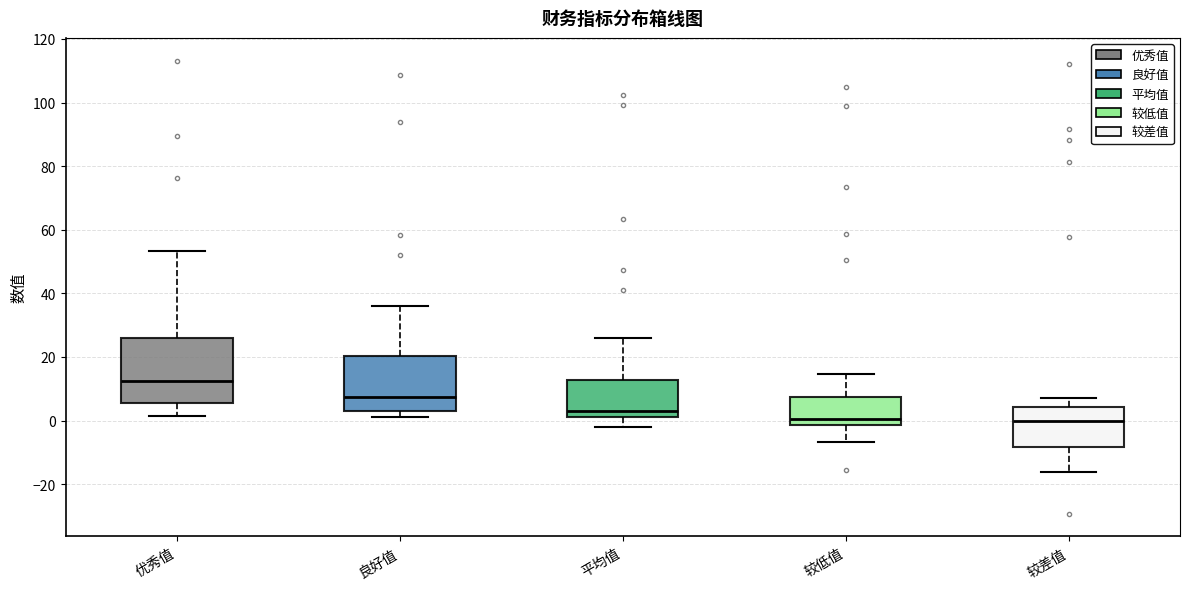

Where is the lower edge of the box for 优秀值 on the y-axis? The values are not printed on the chart, so give them approximately, as read against the axis.

6